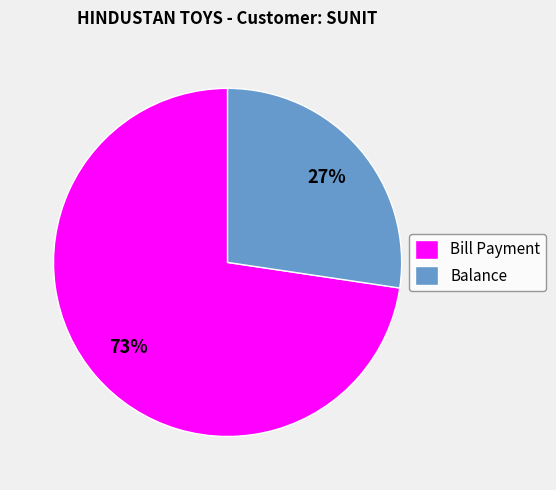

Which category has the biggest portion of the pie?

Bill Payment